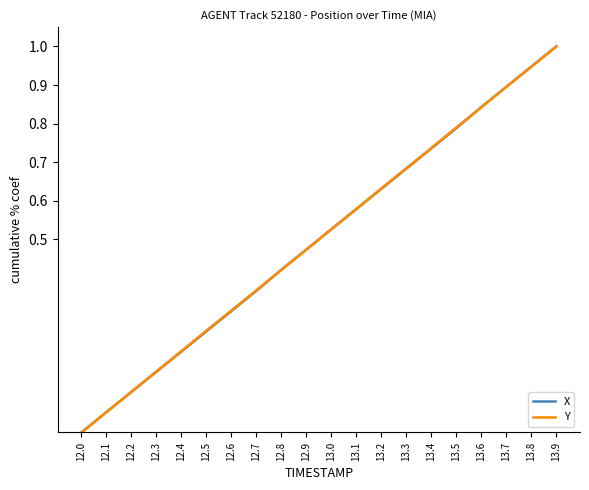

How many positive values does the Y series have?

19